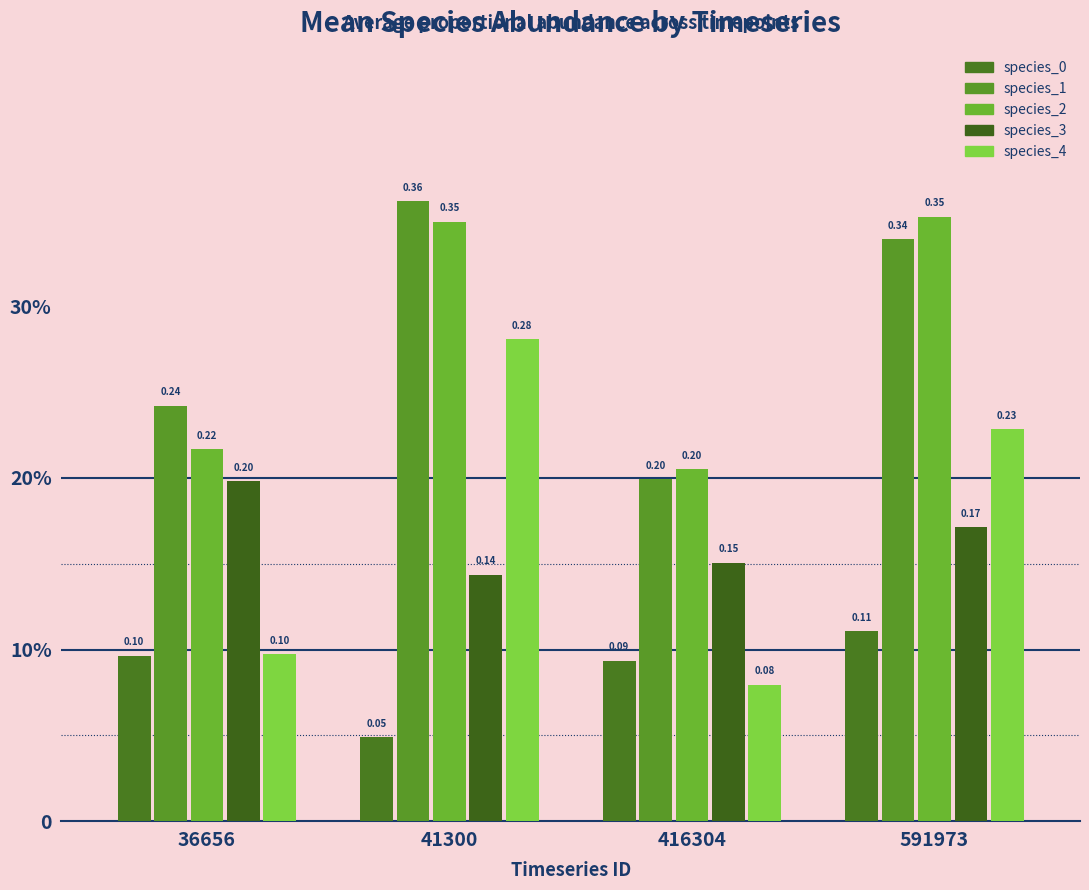

What is the difference between the second highest and second lowest values in the species_4 series?

0.1